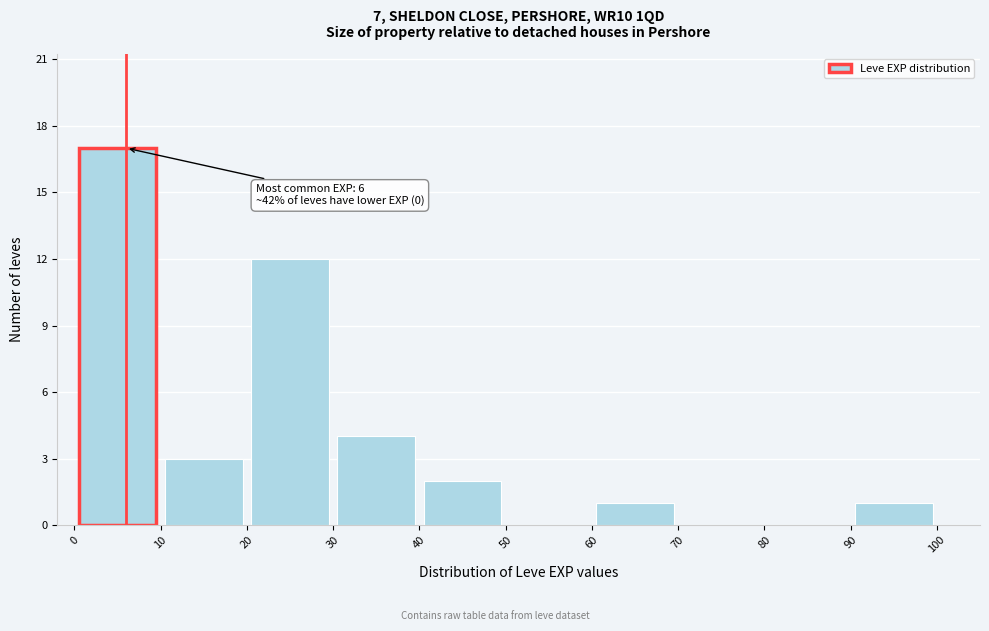

Which range on the x-axis has the tallest bar?

0 to 10